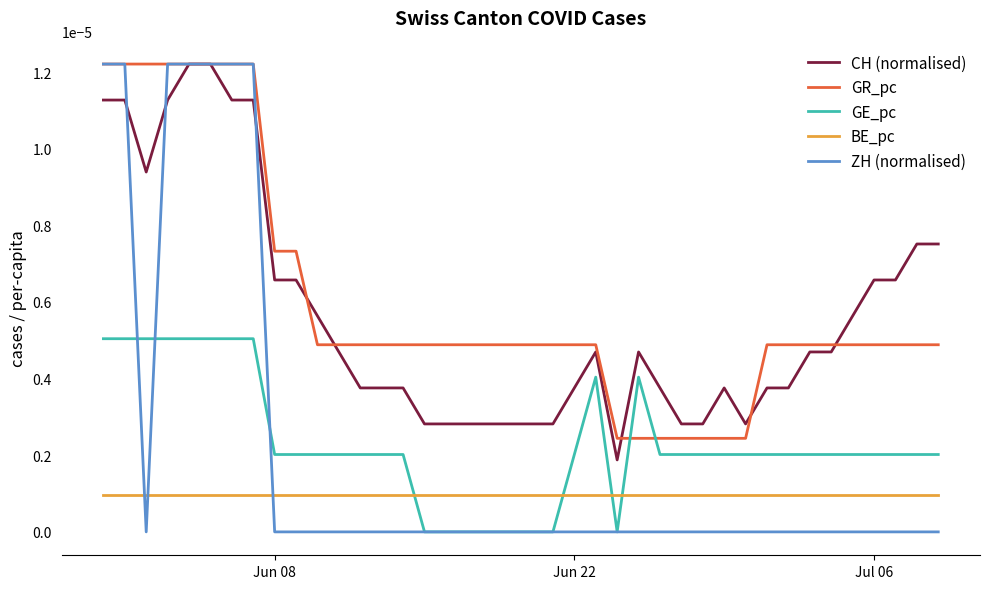

True or false: BE_pc and CH (normalised) intersect in this chart.

False